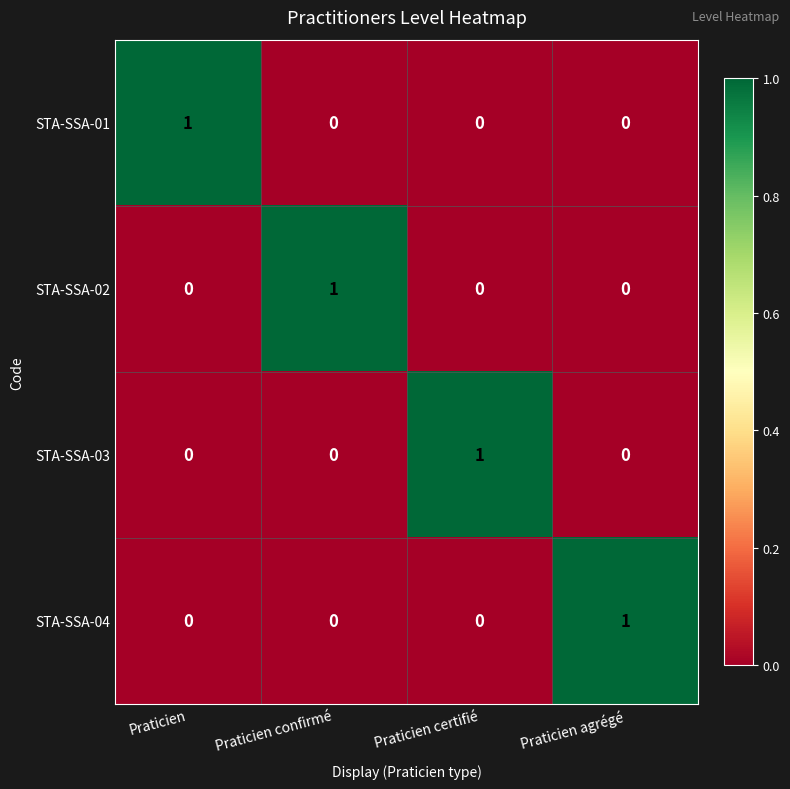

Is it true that STA-SSA-02 equals 0 at Praticien agrégé?

True